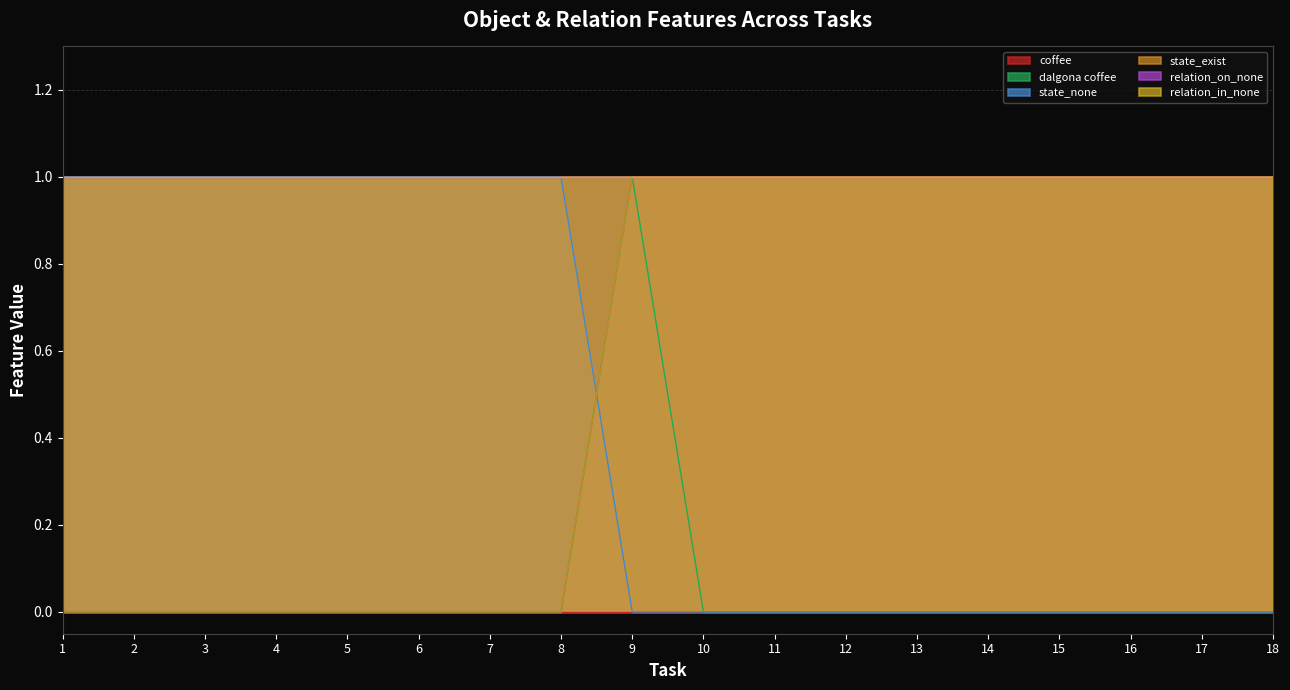

Does the chart display data point markers on the line(s)?

No